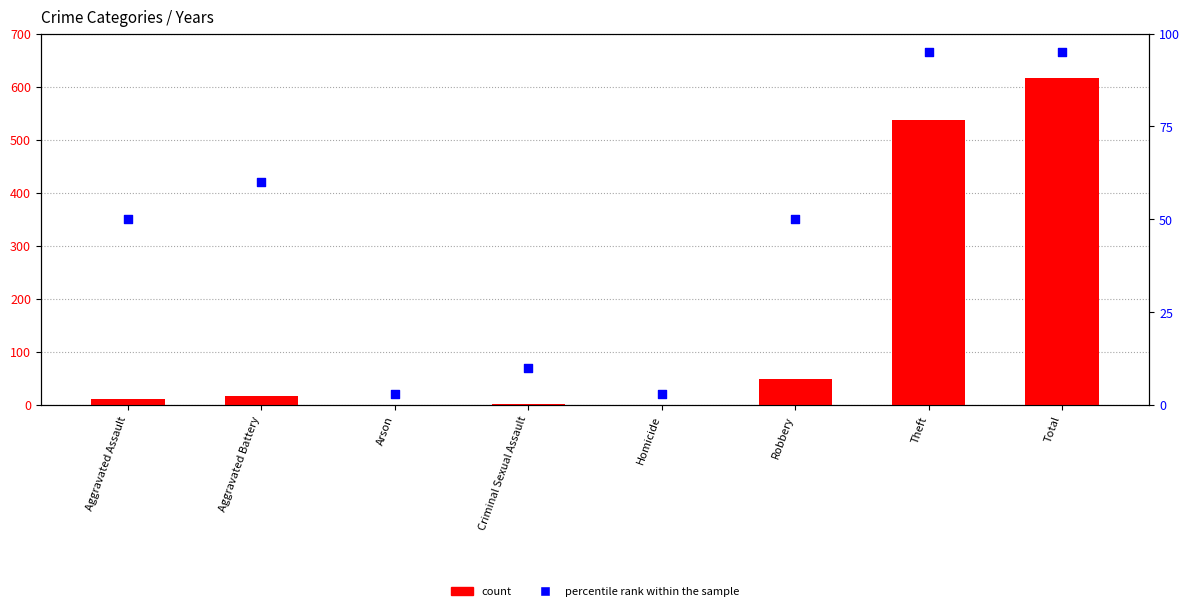

Which series has the largest total across all categories?

count